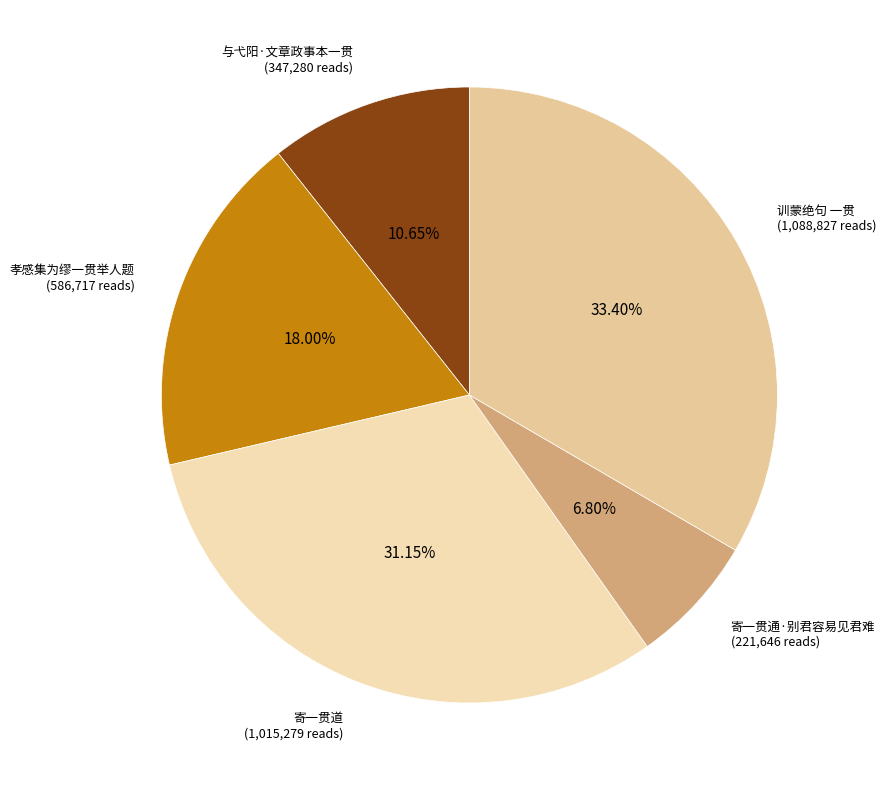

To the nearest percent, what is the average slice percentage?

20%